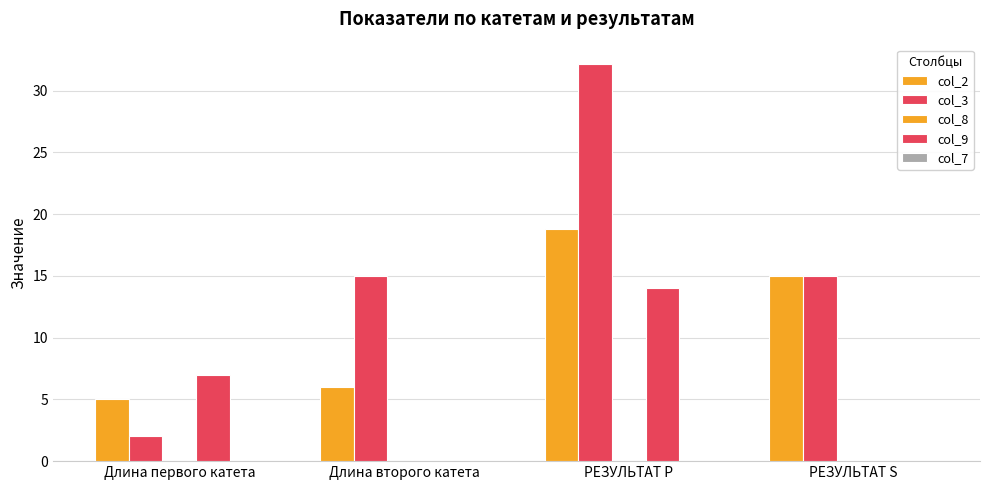

Count the number of categories in the chart.

4